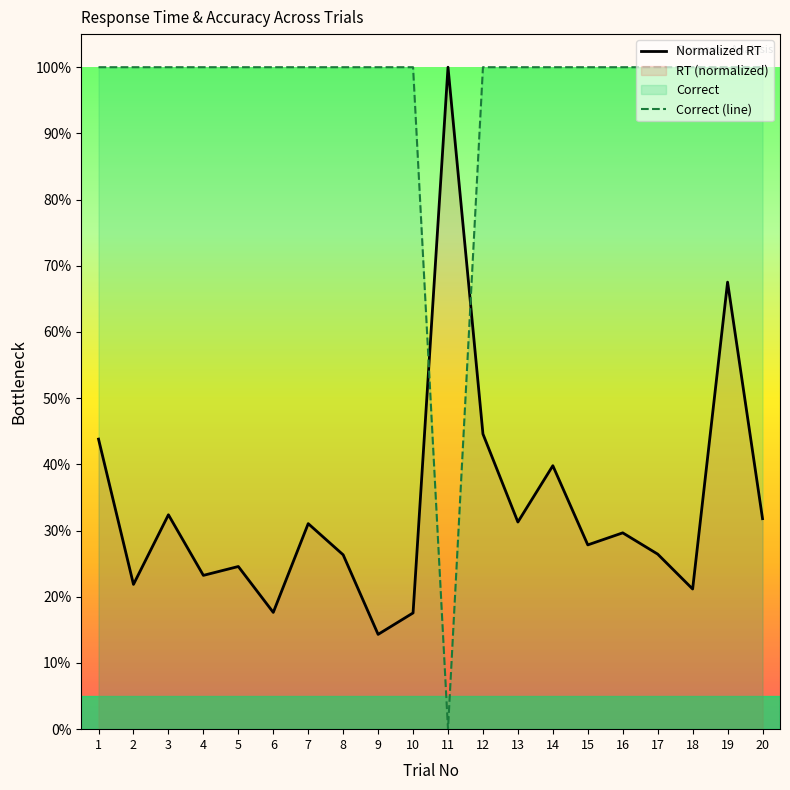

The Correct (line) series shows 1.0 at 8. True or false?

True